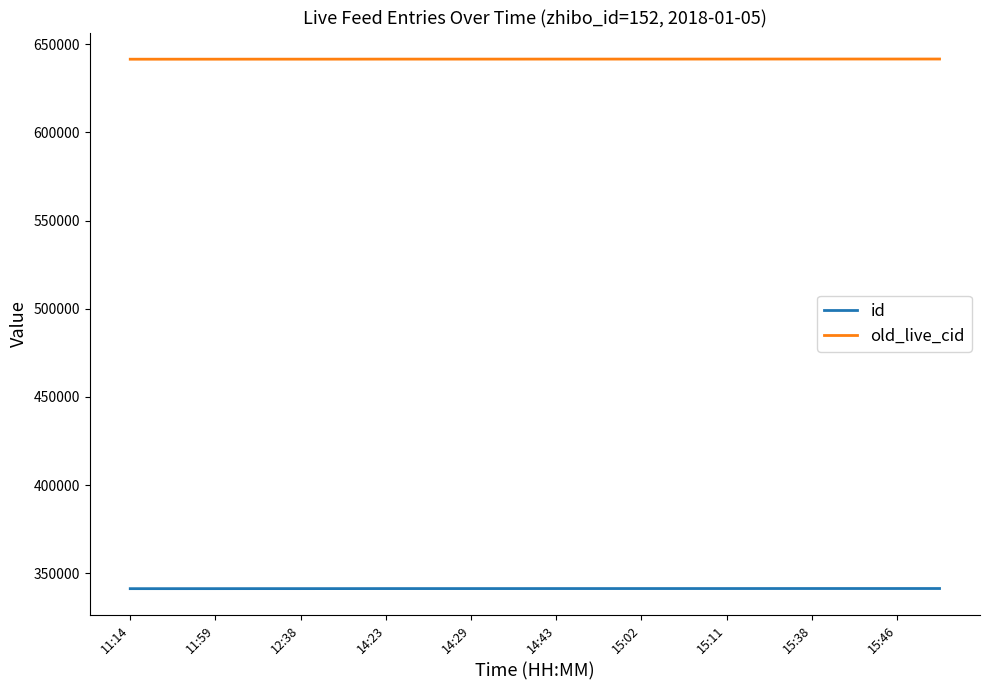

Rank the series by their average value, from lowest to highest.

id, old_live_cid